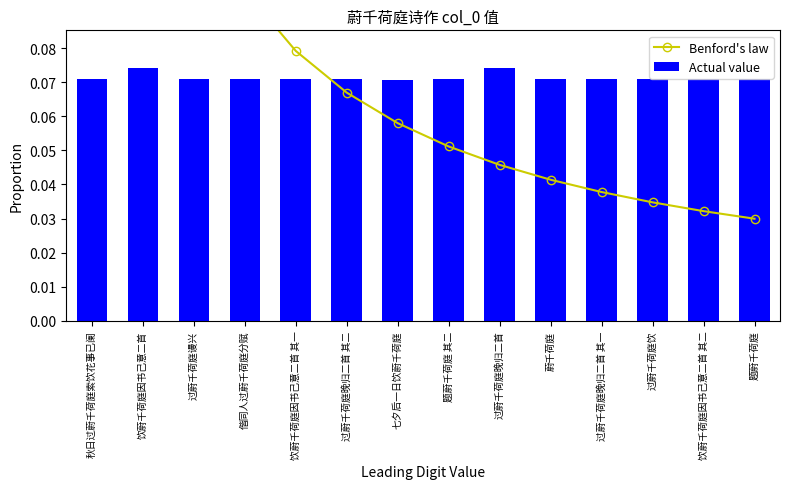

Rank the series at 秋日过蔚千荷庭索饮花事已阑 from lowest to highest value.

Actual value, Benford's law